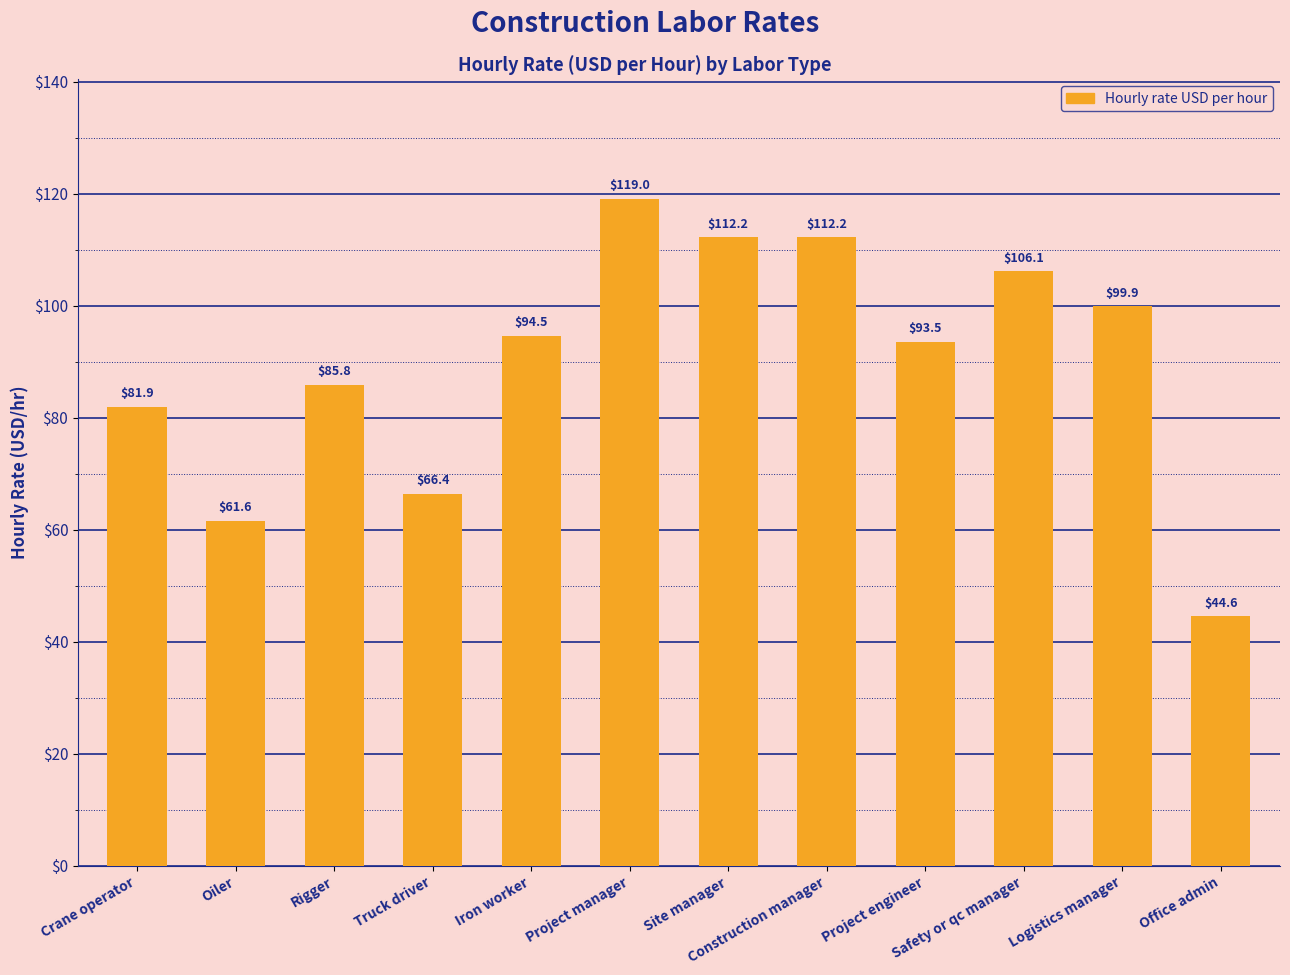

Which label corresponds to the largest value in the chart?

Project manager